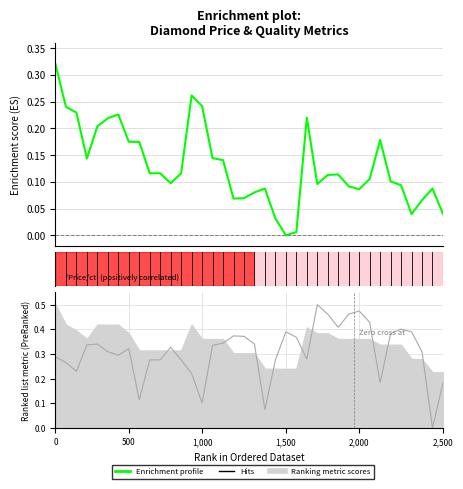

The value at 10 is 0.1. True or false?

True